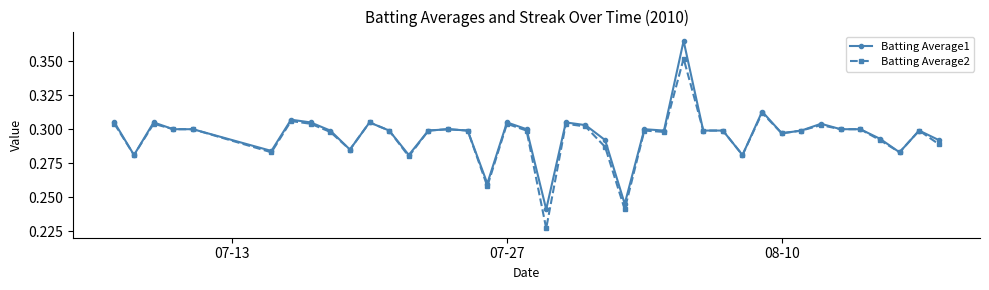

At how many categories does at least one series exceed 0?

40